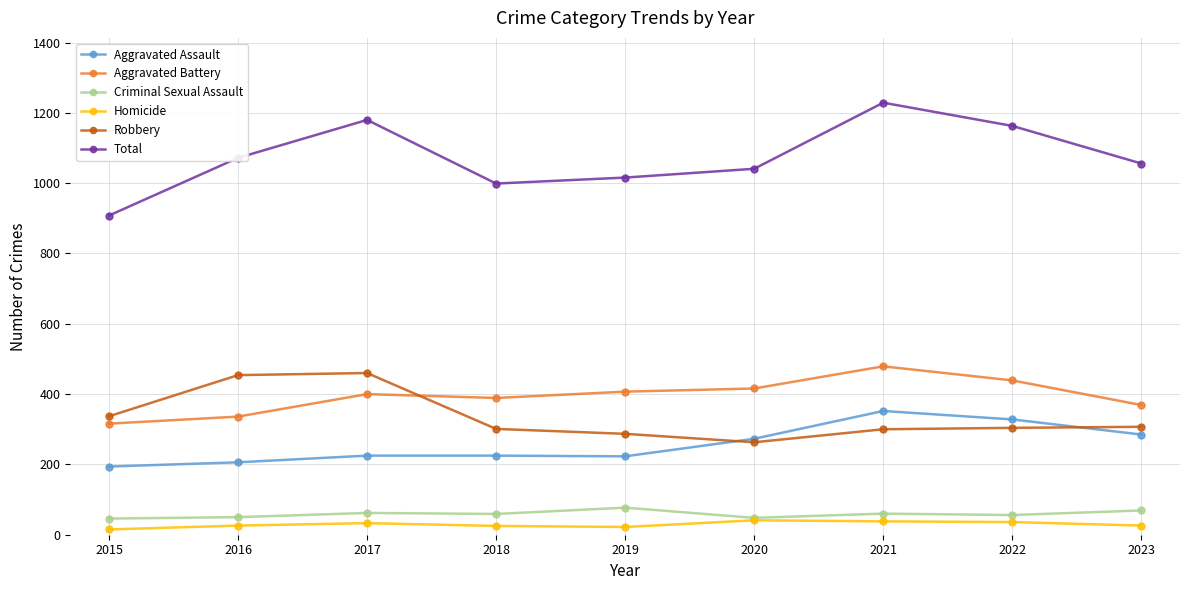

What are all the series names shown in the legend?

Aggravated Assault, Aggravated Battery, Criminal Sexual Assault, Homicide, Robbery, Total